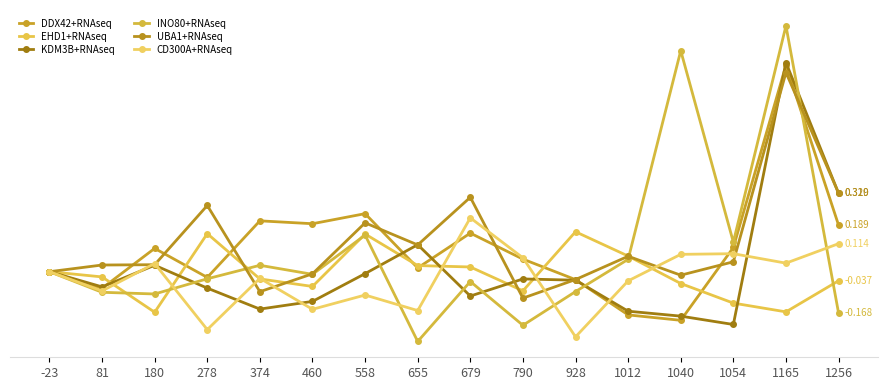

What is the difference between the maximum and minimum values in the EHD1+RNAseq series?

0.3